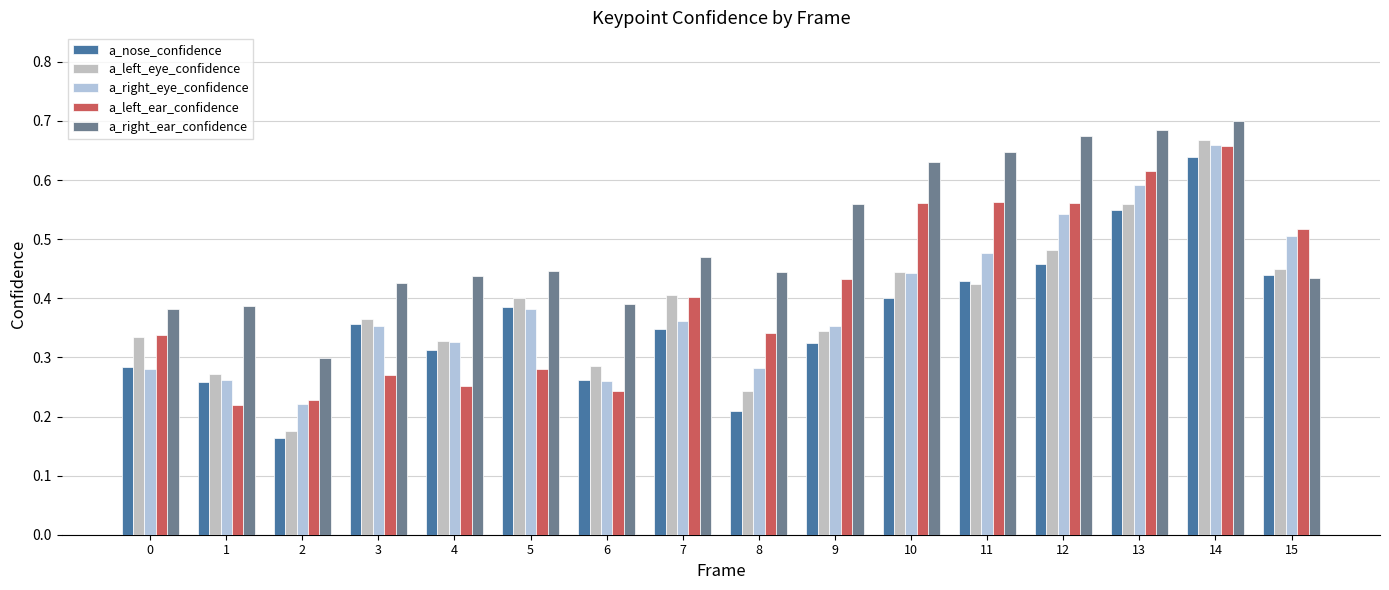

Which series has the widest spread of values?

a_left_eye_confidence